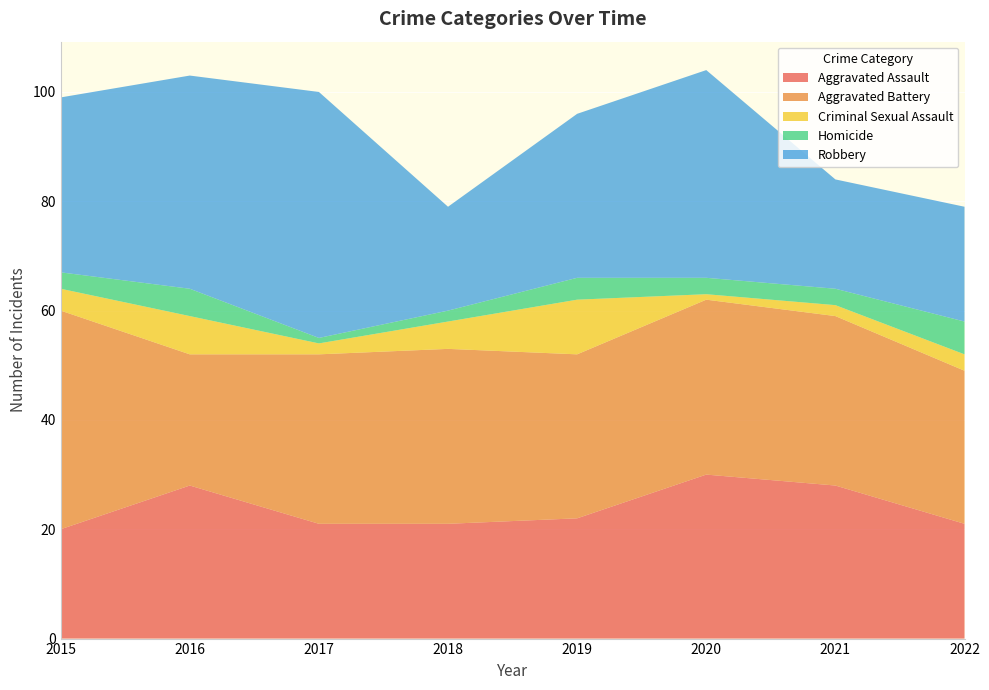

Reading left to right, transcribe all the data shown in this chart.

Aggravated Assault: 2015=20	2016=28	2017=21	2018=21	2019=22	2020=30	2021=28	2022=21
Aggravated Battery: 2015=40	2016=24	2017=31	2018=32	2019=30	2020=32	2021=31	2022=28
Criminal Sexual Assault: 2015=4	2016=7	2017=2	2018=5	2019=10	2020=1	2021=2	2022=3
Homicide: 2015=3	2016=5	2017=1	2018=2	2019=4	2020=3	2021=3	2022=6
Robbery: 2015=32	2016=39	2017=45	2018=19	2019=30	2020=38	2021=20	2022=21